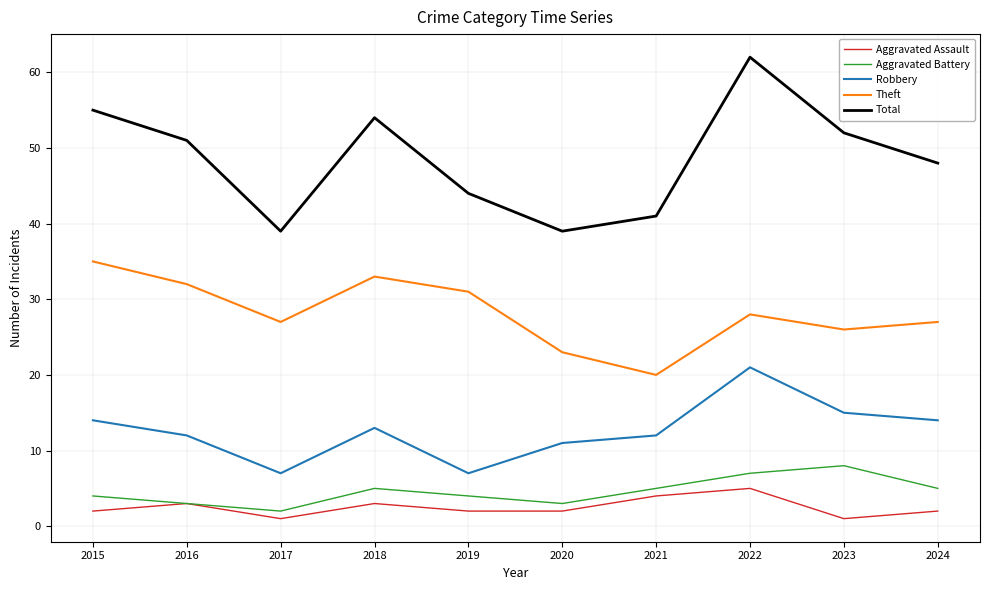

The Aggravated Battery series shows 8 at 2018. True or false?

False